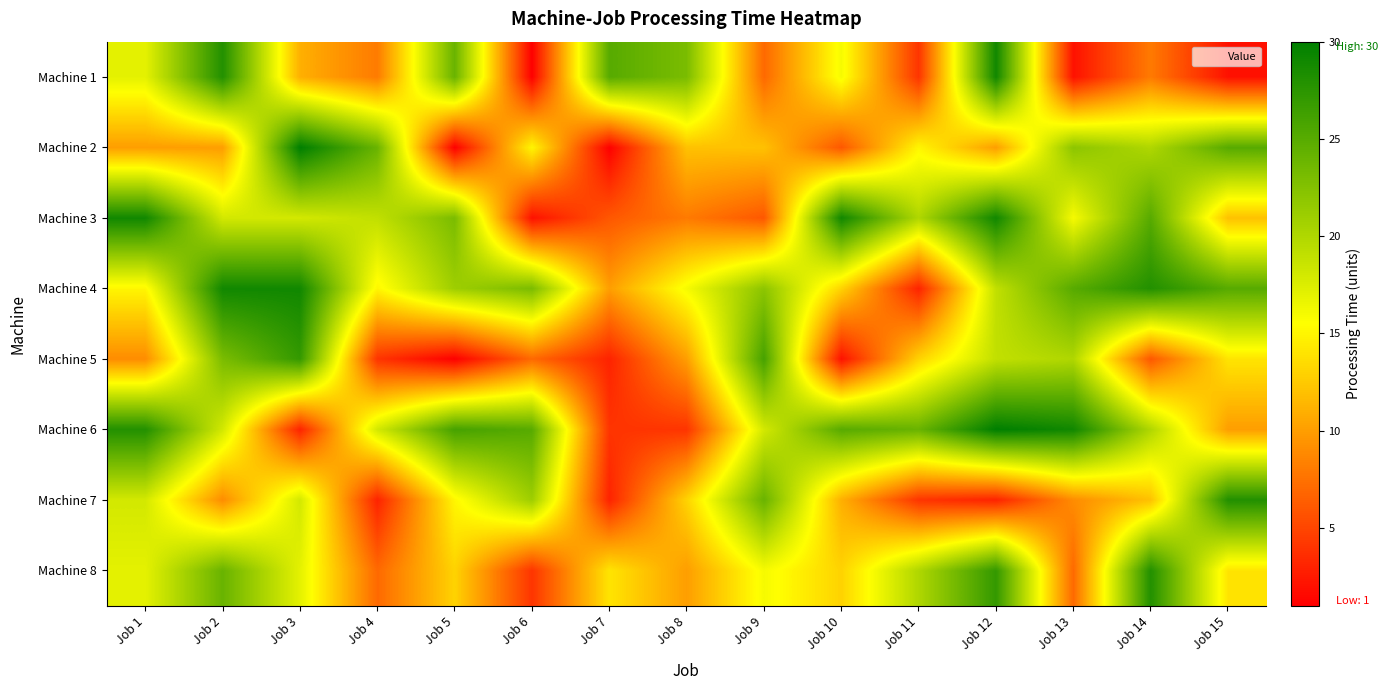

Reading right to left, transcribe all the data shown in this chart.

Machine 1: Job 15=2	Job 14=8	Job 13=2	Job 12=29	Job 11=4	Job 10=16	Job 9=7	Job 8=23	Job 7=25	Job 6=1	Job 5=24	Job 4=8	Job 3=11	Job 2=28	Job 1=17
Machine 2: Job 15=25	Job 14=20	Job 13=22	Job 12=10	Job 11=15	Job 10=6	Job 9=12	Job 8=12	Job 7=1	Job 6=15	Job 5=1	Job 4=24	Job 3=30	Job 2=10	Job 1=10
Machine 3: Job 15=12	Job 14=25	Job 13=16	Job 12=29	Job 11=20	Job 10=29	Job 9=6	Job 8=8	Job 7=6	Job 6=2	Job 5=23	Job 4=19	Job 3=18	Job 2=18	Job 1=29
Machine 4: Job 15=25	Job 14=28	Job 13=25	Job 12=19	Job 11=3	Job 10=13	Job 9=22	Job 8=16	Job 7=10	Job 6=23	Job 5=21	Job 4=15	Job 3=29	Job 2=29	Job 1=15
Machine 5: Job 15=14	Job 14=6	Job 13=20	Job 12=19	Job 11=13	Job 10=2	Job 9=26	Job 8=10	Job 7=3	Job 6=7	Job 5=1	Job 4=4	Job 3=27	Job 2=23	Job 1=9
Machine 6: Job 15=10	Job 14=20	Job 13=29	Job 12=30	Job 11=24	Job 10=25	Job 9=18	Job 8=4	Job 7=4	Job 6=25	Job 5=26	Job 4=18	Job 3=3	Job 2=18	Job 1=28
Machine 7: Job 15=28	Job 14=12	Job 13=9	Job 12=3	Job 11=4	Job 10=11	Job 9=24	Job 8=13	Job 7=3	Job 6=21	Job 5=15	Job 4=3	Job 3=18	Job 2=9	Job 1=18
Machine 8: Job 15=14	Job 14=28	Job 13=7	Job 12=27	Job 11=20	Job 10=13	Job 9=16	Job 8=10	Job 7=14	Job 6=4	Job 5=13	Job 4=7	Job 3=17	Job 2=24	Job 1=17